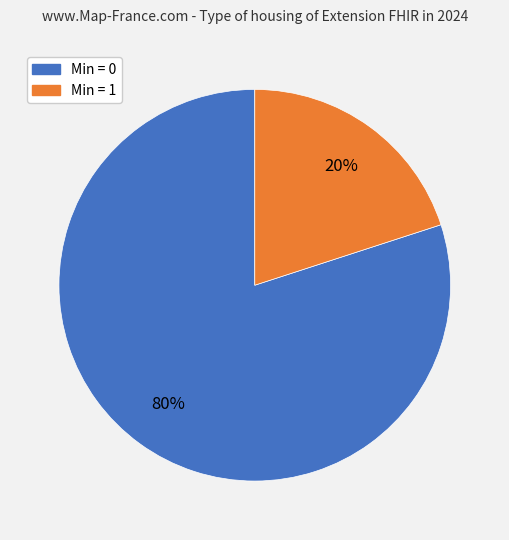

Does any single category account for the majority?

Yes